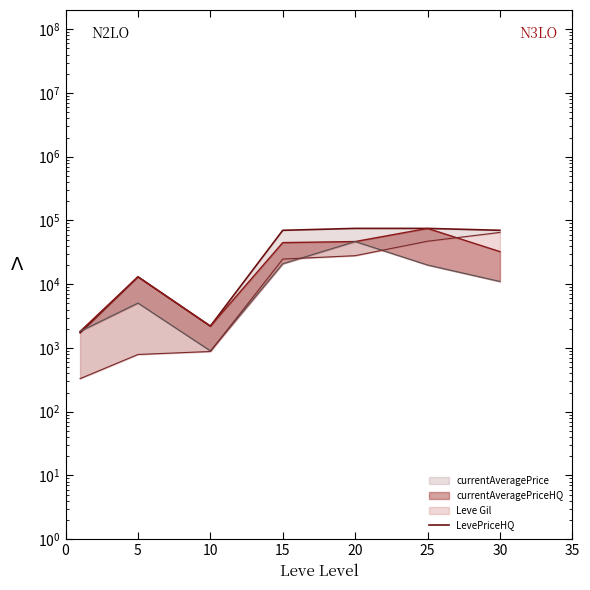

Reading right to left, what are all the values shown in this chart?

70053.0	75010.5	75010.5	70013.0	2200.0	13064.0	1734.7